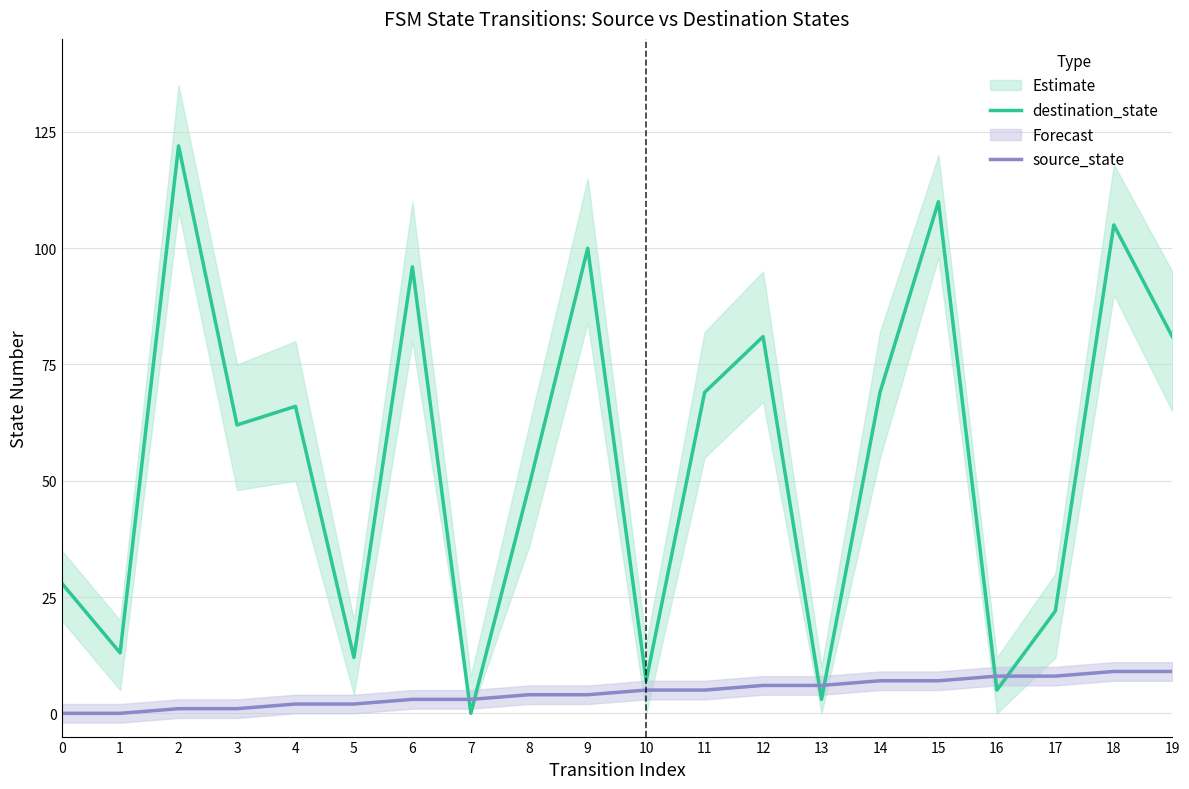

What is the difference between the second highest and minimum values in the source_state series?

9